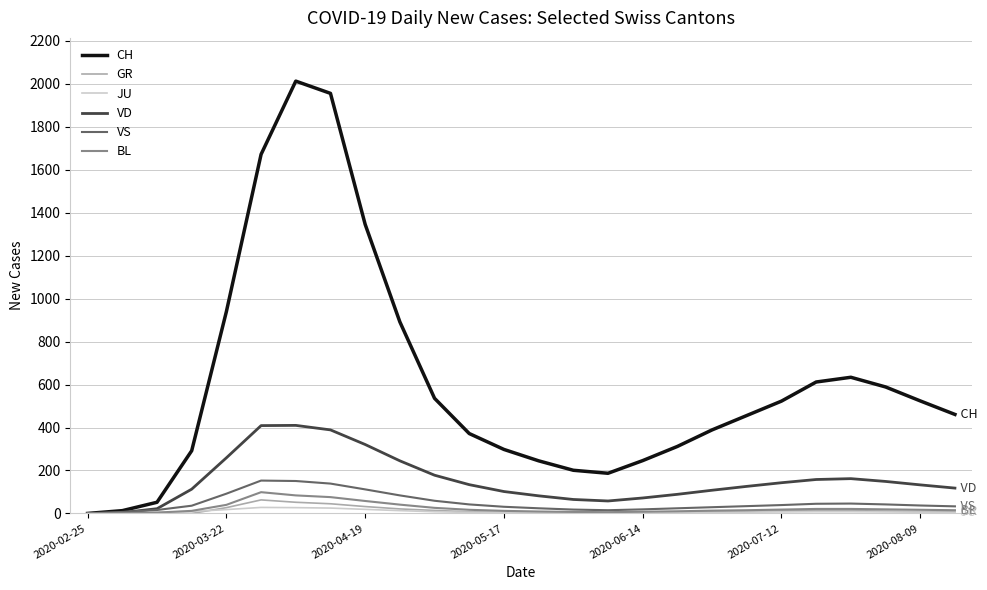

Is this an area chart (filled region under the line)?

No